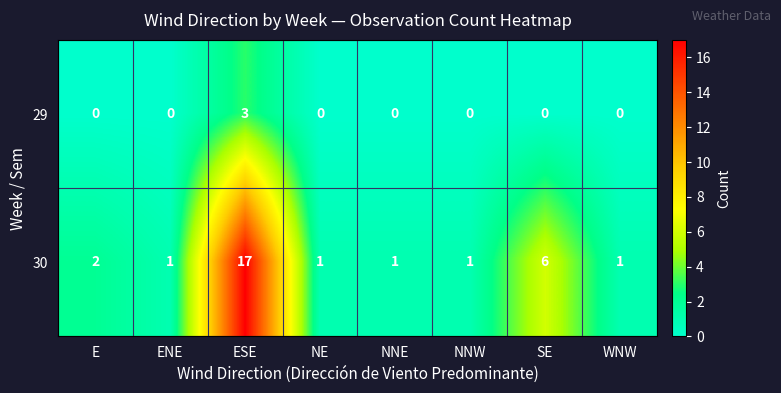

At which category is the sum across all series the highest?

ESE